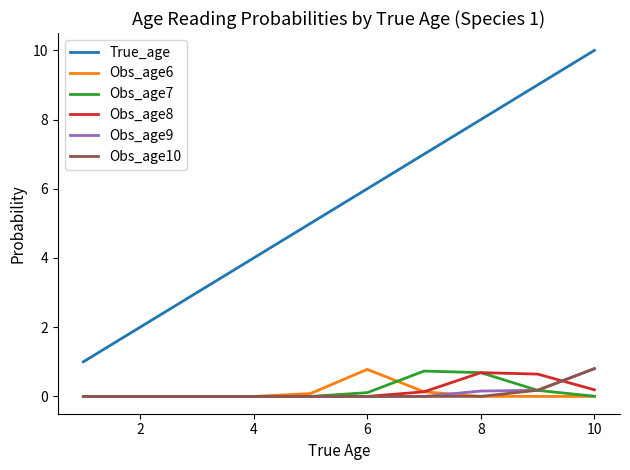

How many lines are shown in the chart?

6